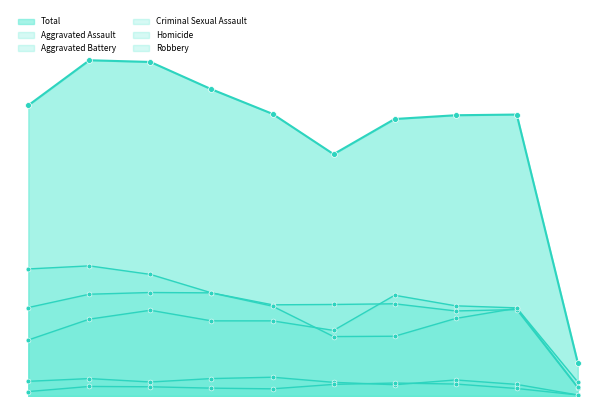

Is the value of Homicide at 2024 greater than the value of Robbery at 2016?

No